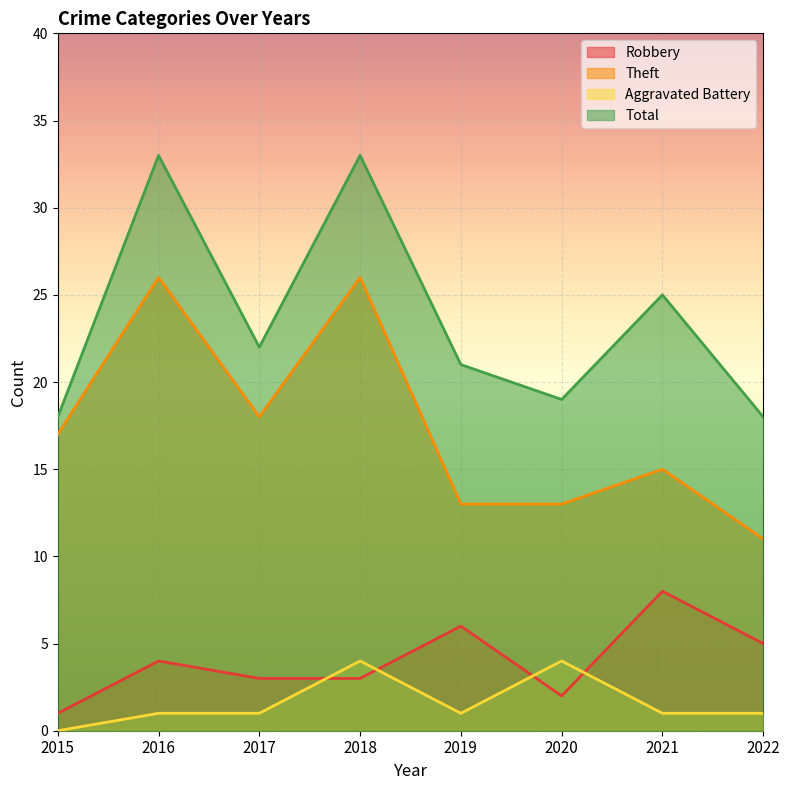

At which label does Theft reach its minimum?

2022